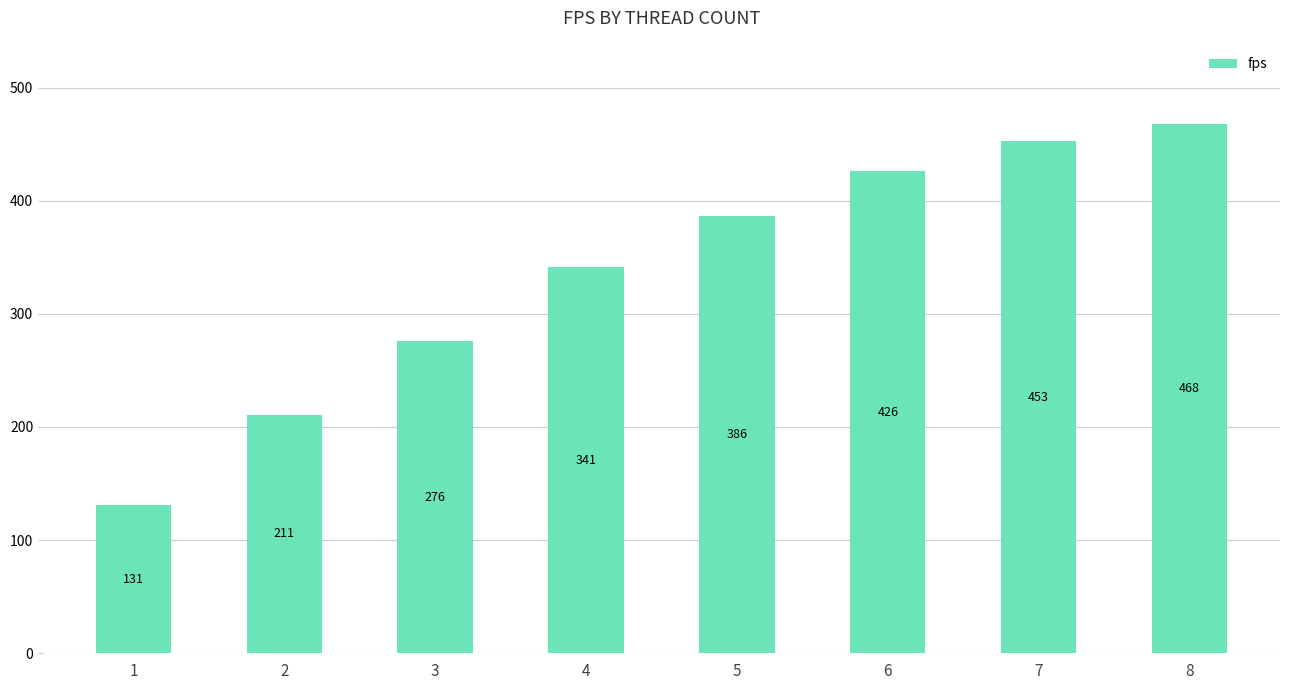

Where is the data nearest to the value 299?

3